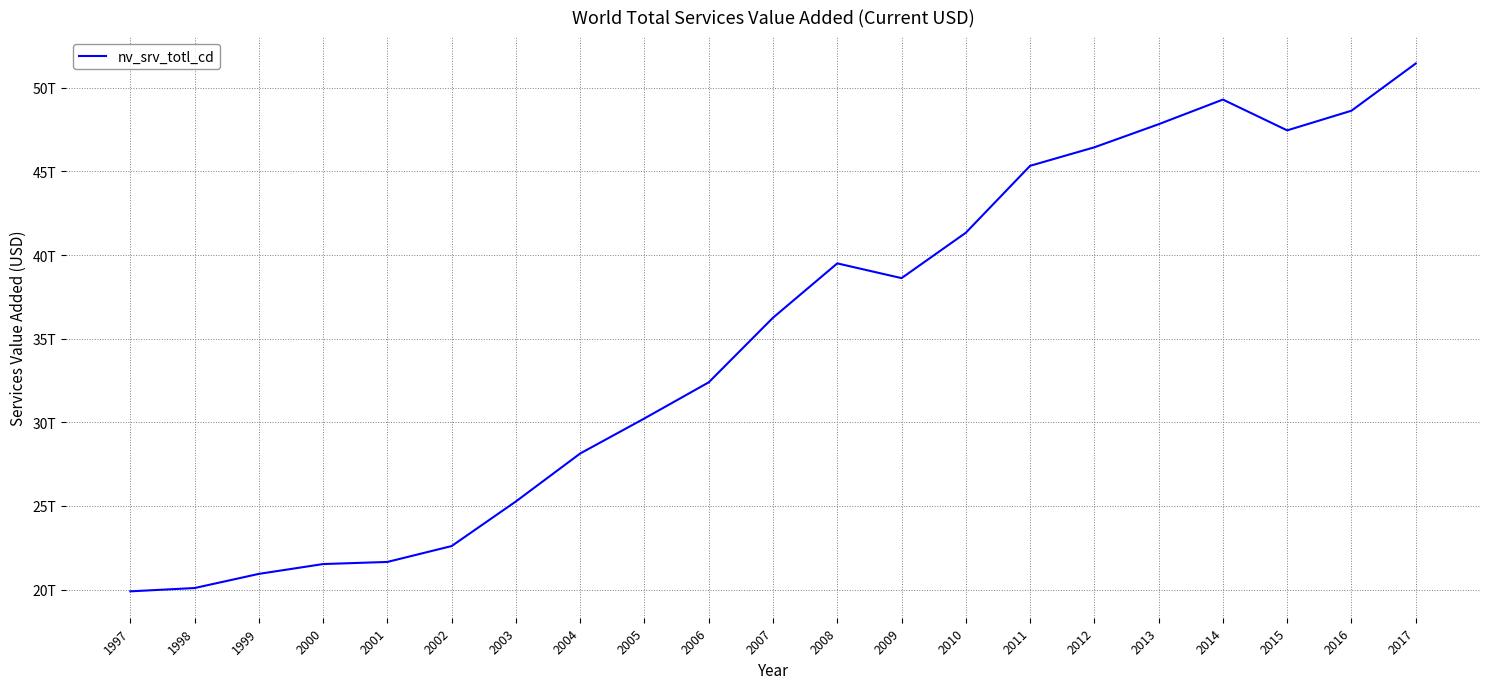

What is the ratio of the value at 2009 to the value at 1998?

1.9